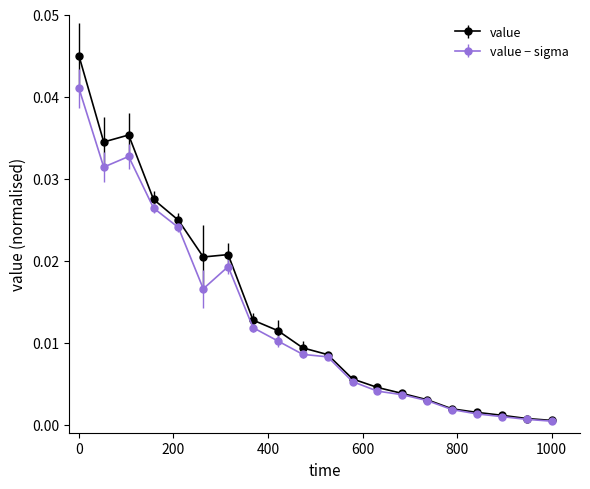

True or false: value − sigma has more than 1 interior local peaks.

True